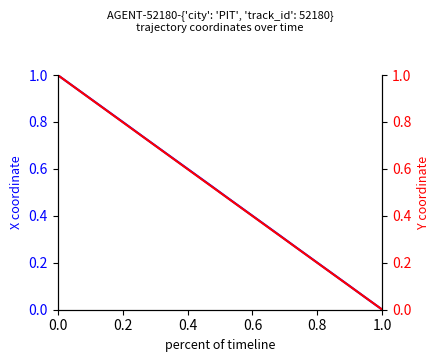

Count the number of data series in this chart.

2